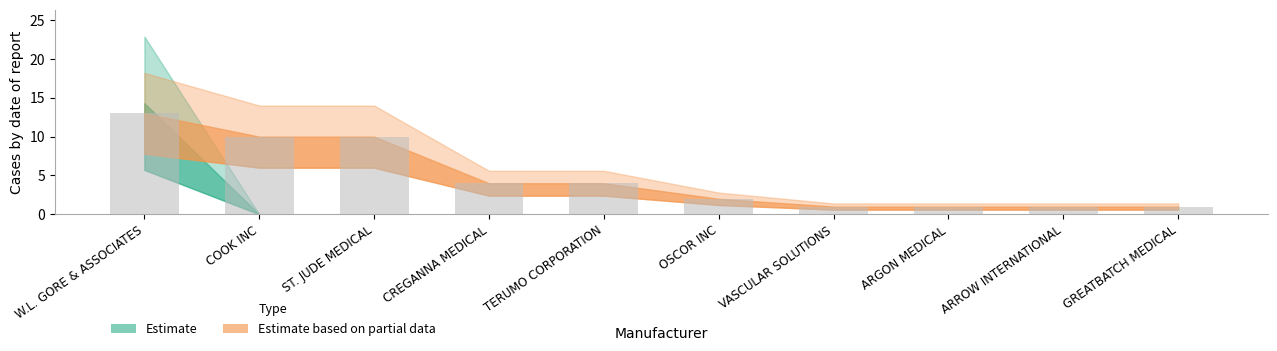

What is the average value?

5